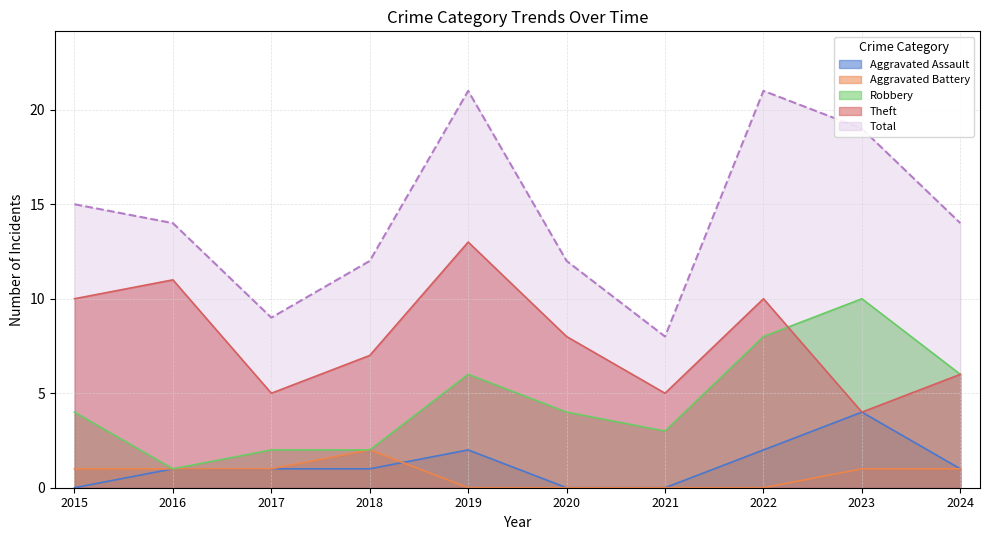

How many series are shown in this chart?

5